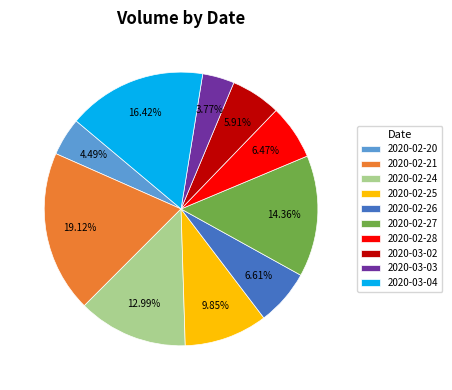

Which has a higher value, 2020-03-02 or 2020-02-25?

2020-02-25